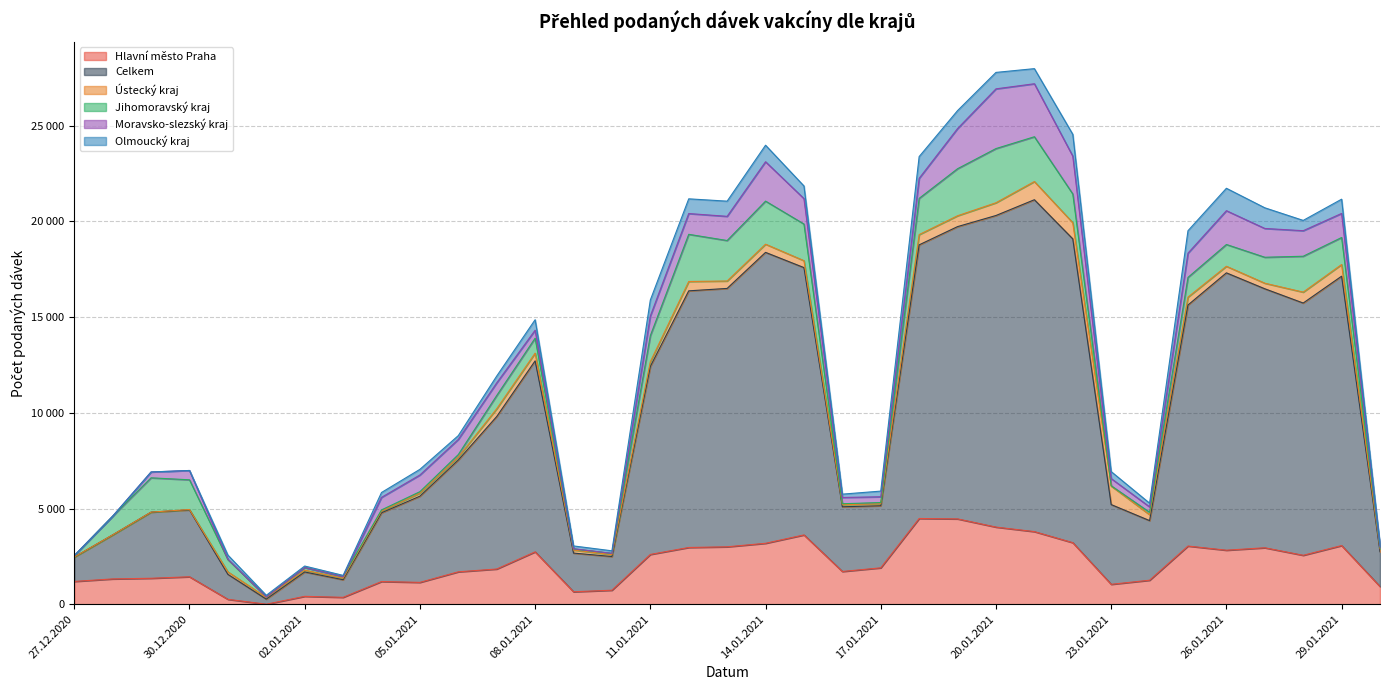

How many data points in Ústecký kraj are above 291?

17